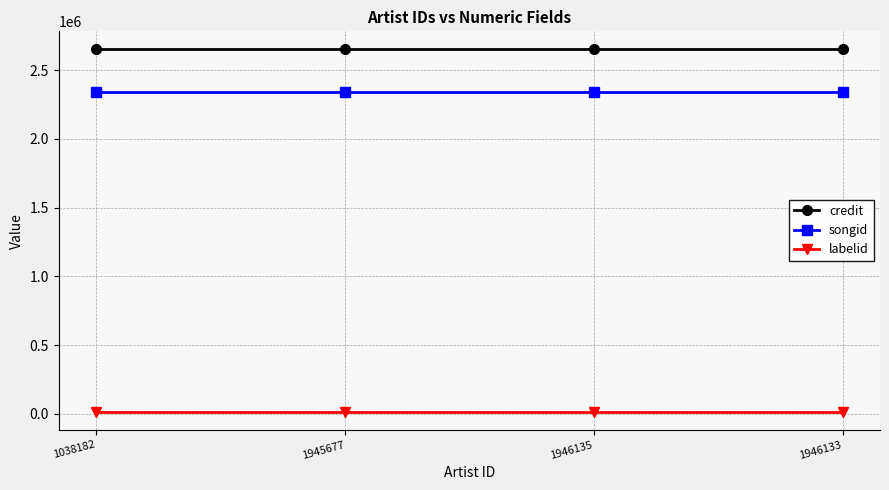

List the series in order of their peak value, highest first.

credit, songid, labelid